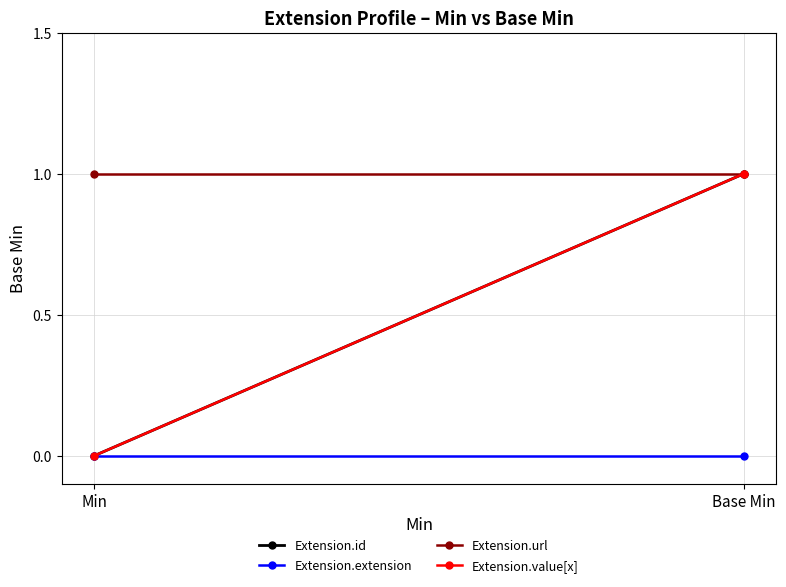

Reading left to right, transcribe all the data shown in this chart.

Extension.id: Min=0	Base Min=1
Extension.extension: Min=0	Base Min=0
Extension.url: Min=1	Base Min=1
Extension.value[x]: Min=0	Base Min=1